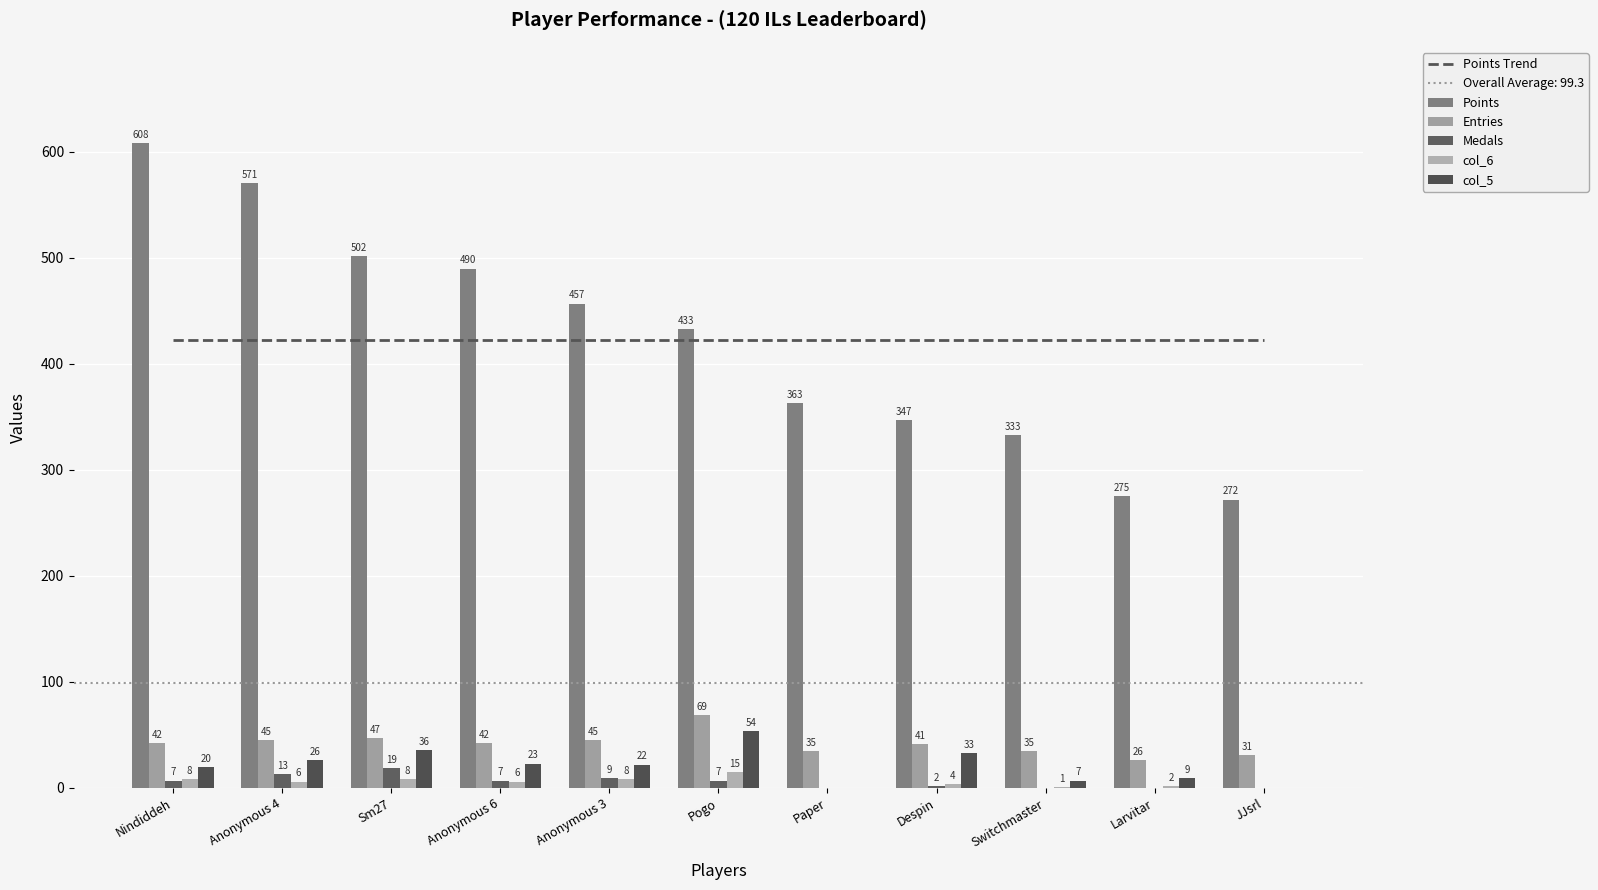

Is it true that Medals equals 13.0 at Anonymous 4?

True